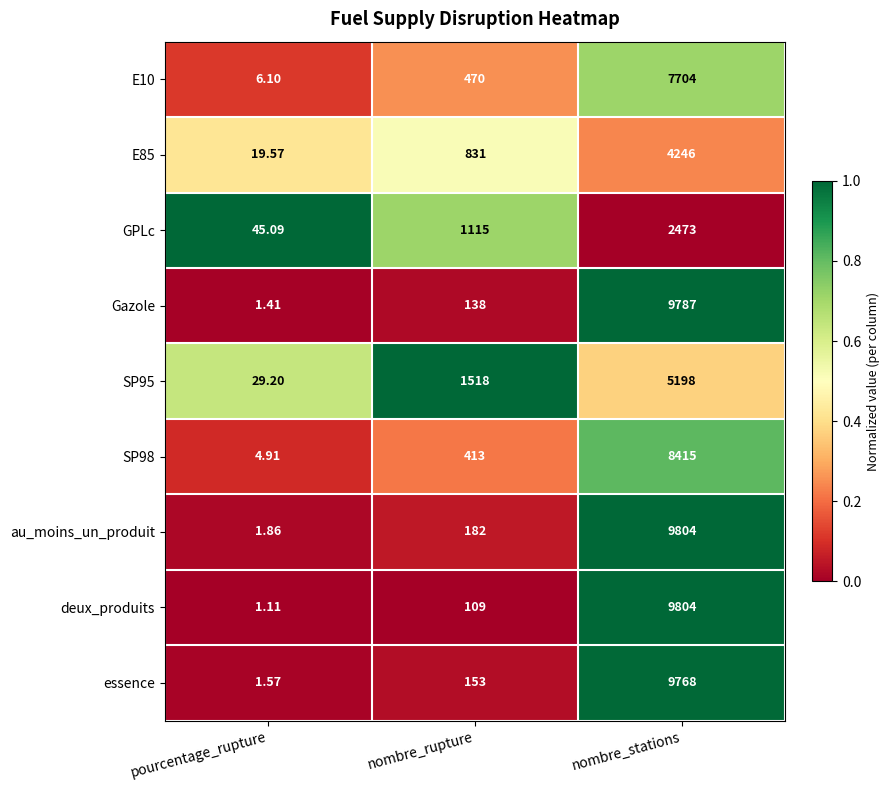

Rank the categories by E85 value from highest to lowest.

nombre_stations, nombre_rupture, pourcentage_rupture